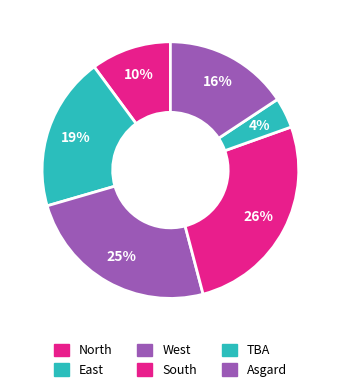

How many segments does this pie chart have?

6